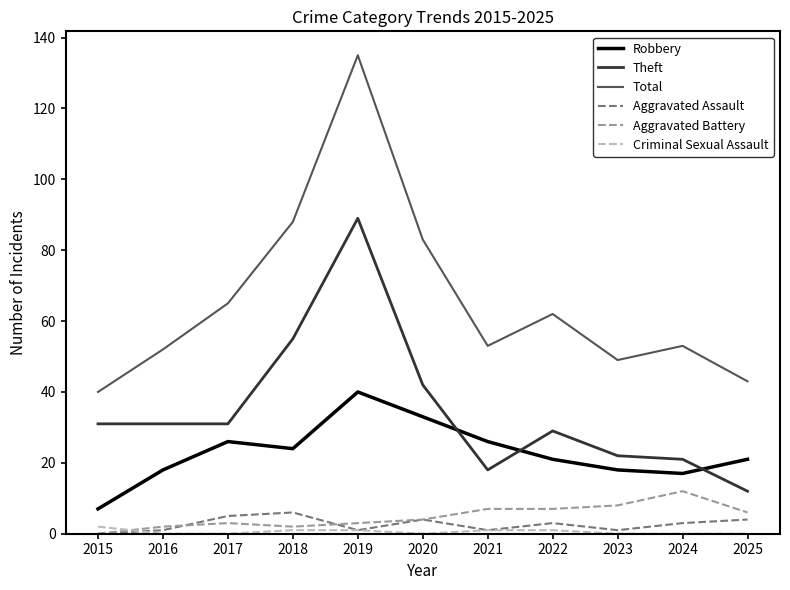

True or false: Robbery has a value of 41 at 2017.

False